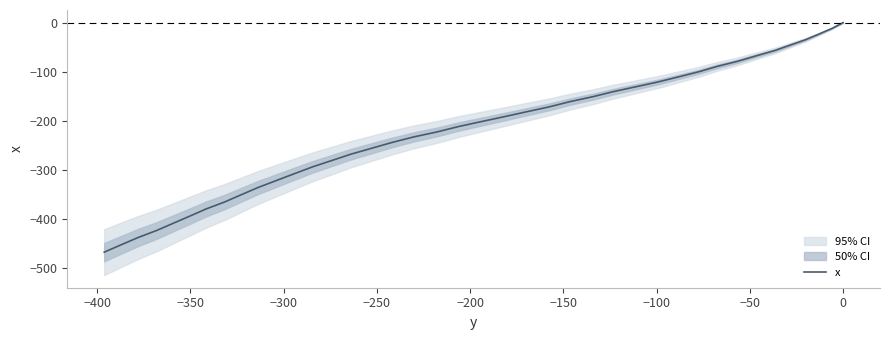

How many lines are shown in the chart?

1